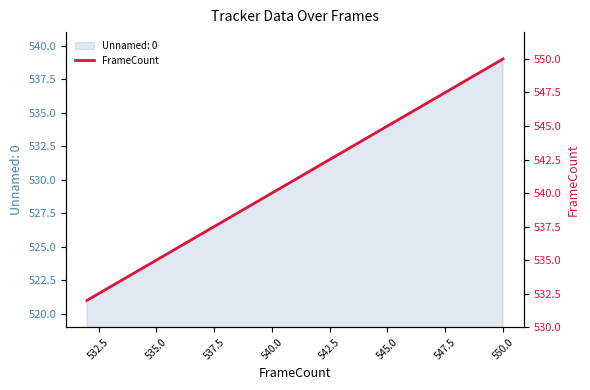

Which category has the highest value in the Unnamed: 0 series?

550.0